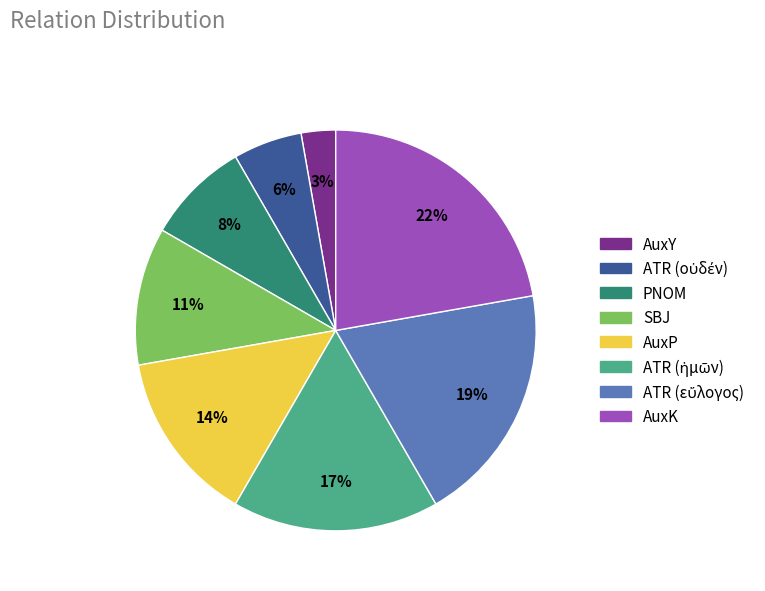

To the nearest percent, what is the difference between the largest and smallest slice percentages?

19%